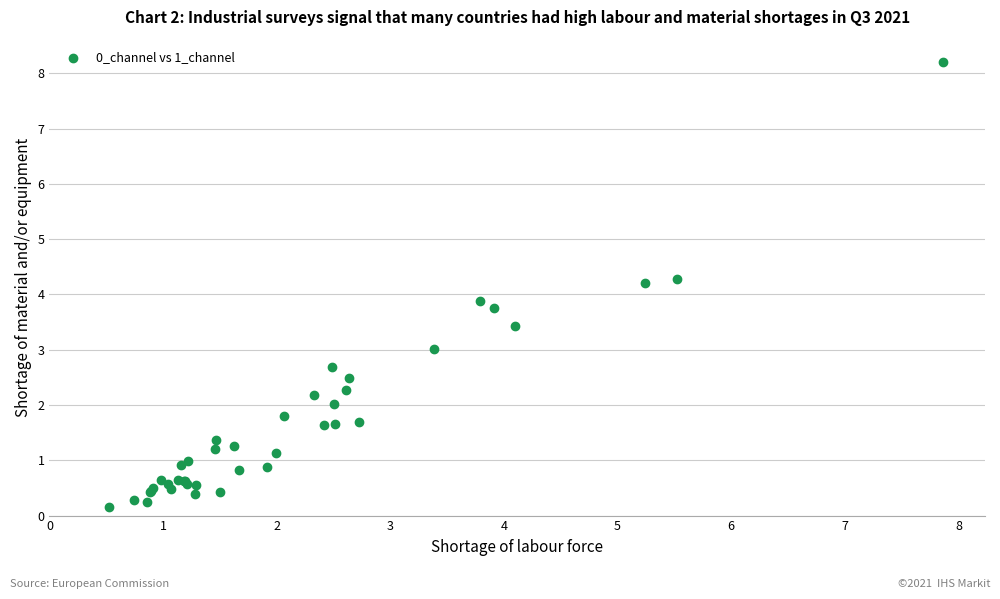

What Y value in the scatter plot is closest to 4?

3.9